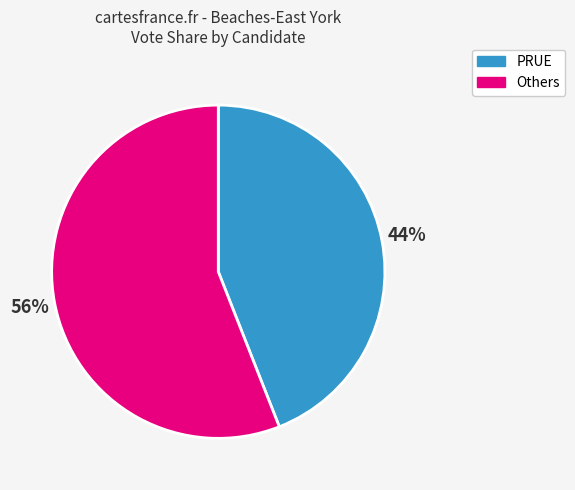

How many segments does this pie chart have?

2